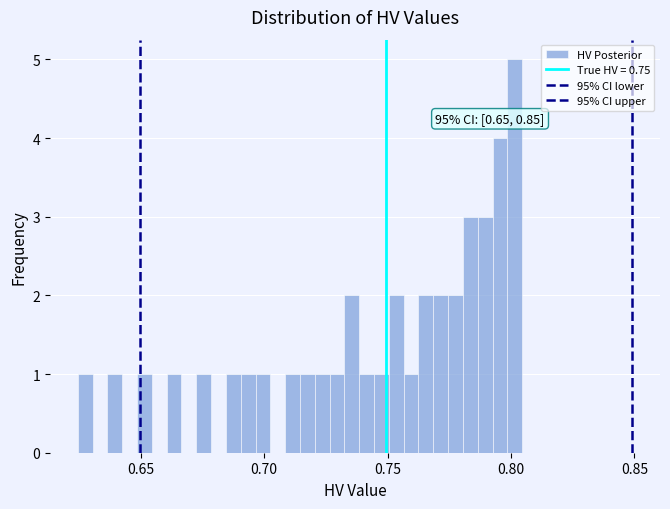

Around what value on the x-axis is the tallest bar? Give the approximate position of its centre, as read against the axis.

0.800